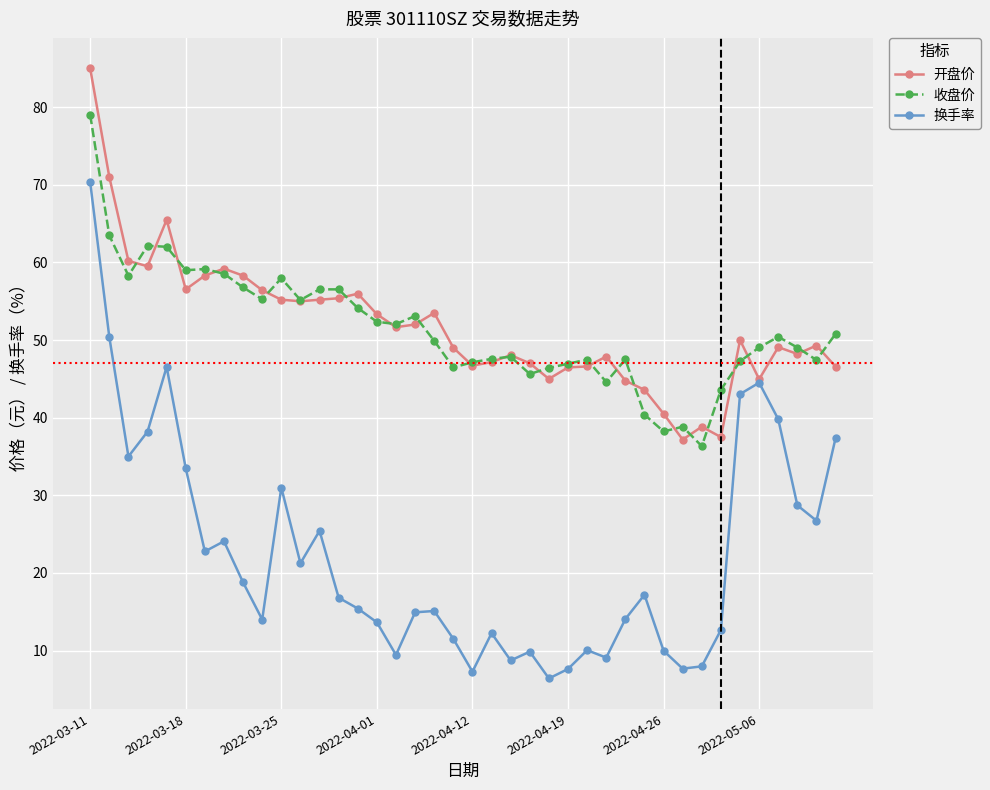

Which series has the largest range (max minus min)?

换手率